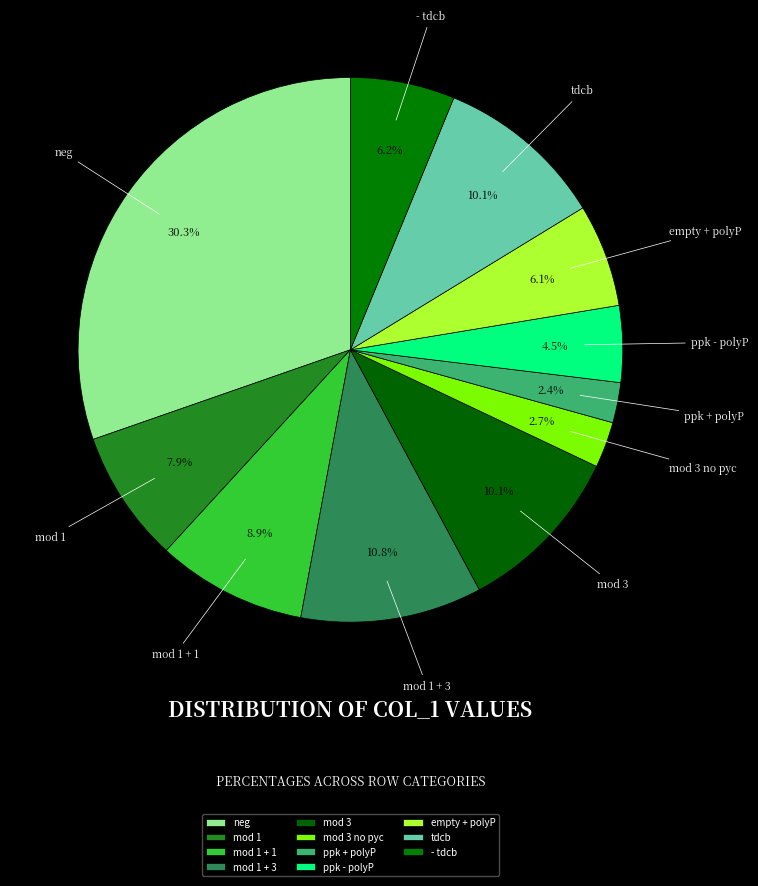

What is the largest slice in the pie chart?

neg